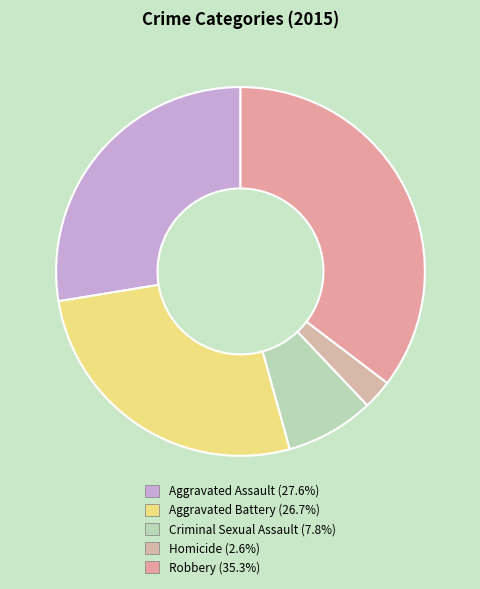

How many slices are in this pie chart?

5